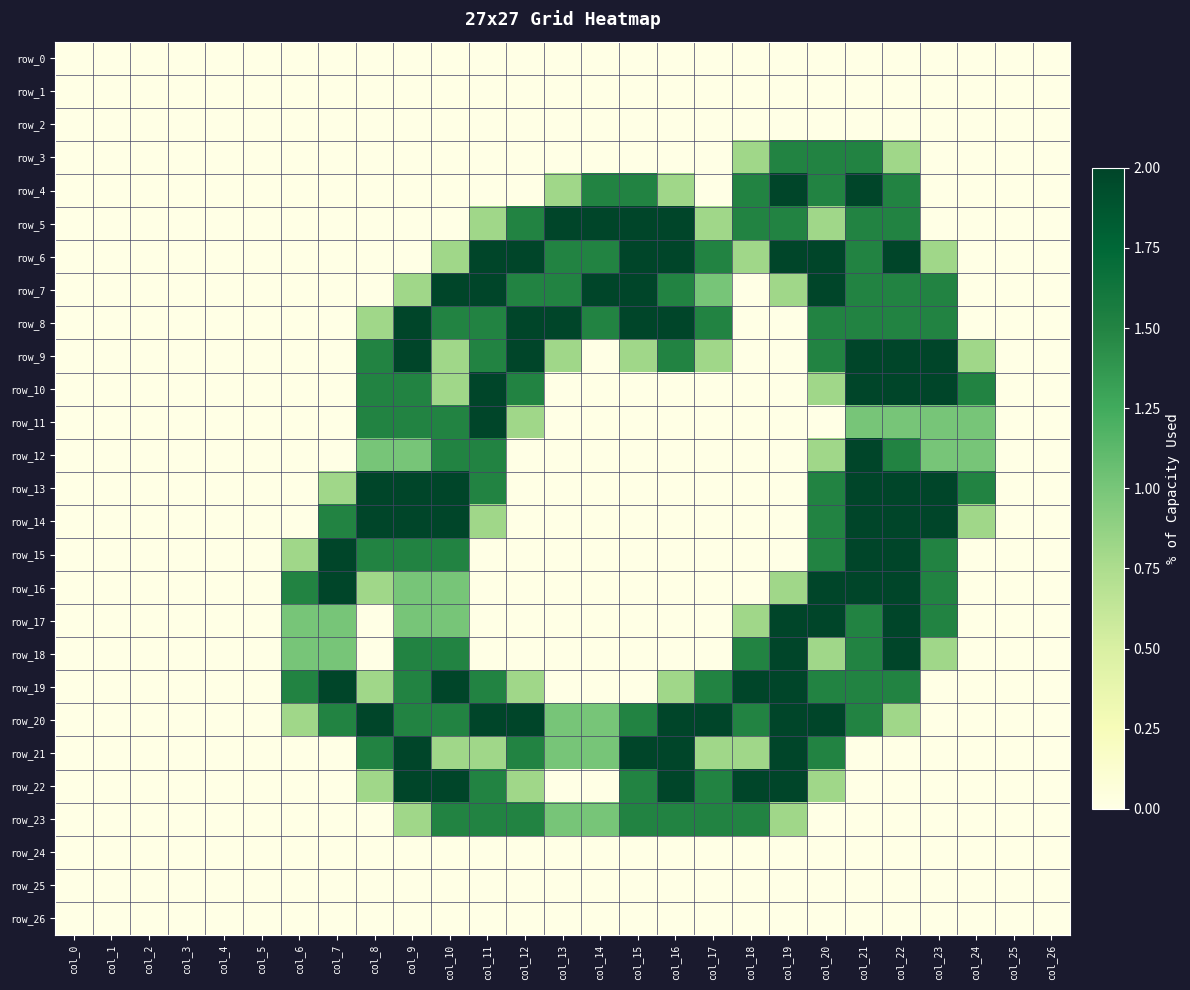

Which series changed the most between col_0 and col_12?

row_6